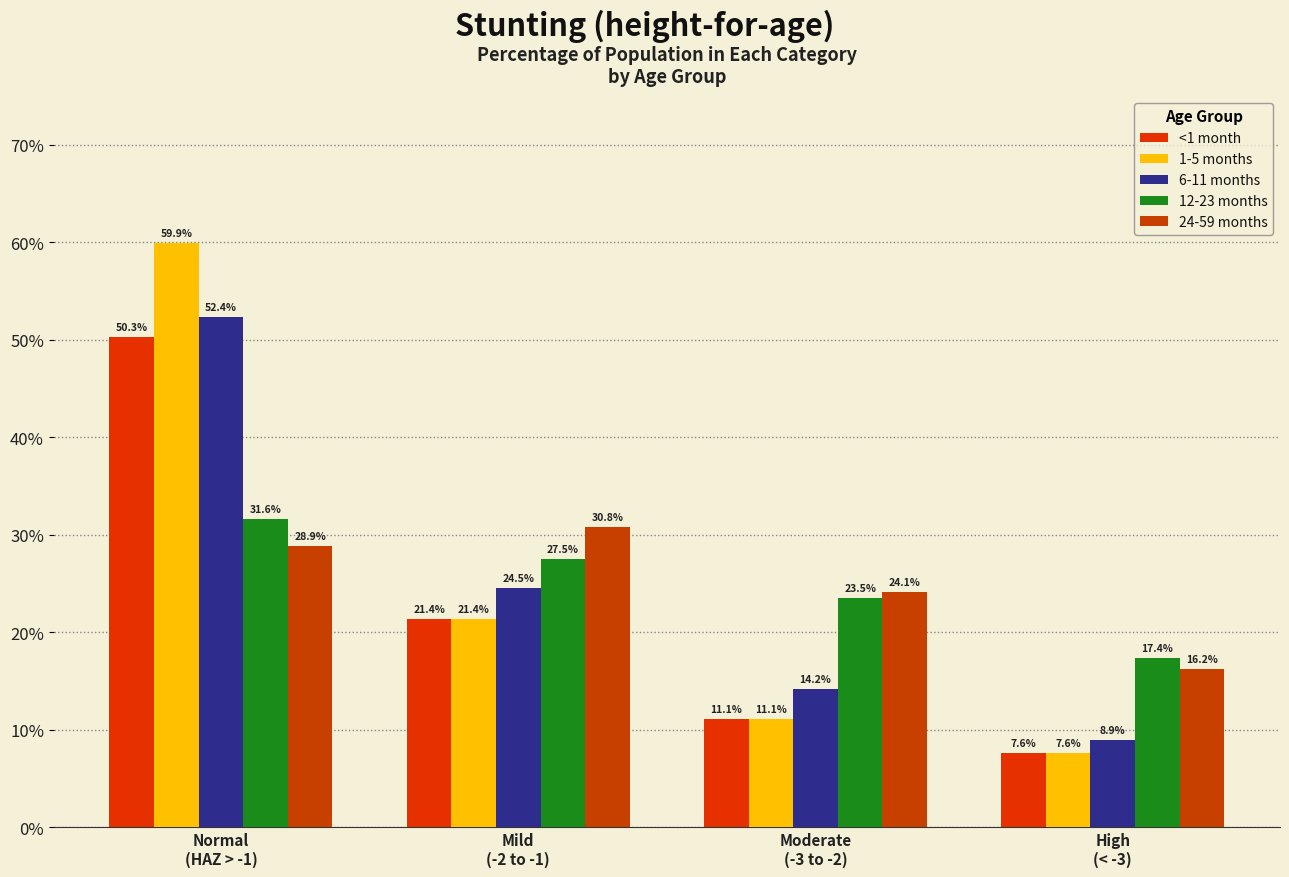

Between Moderate
(-3 to -2) and High
(< -3), which is larger?

Moderate
(-3 to -2)